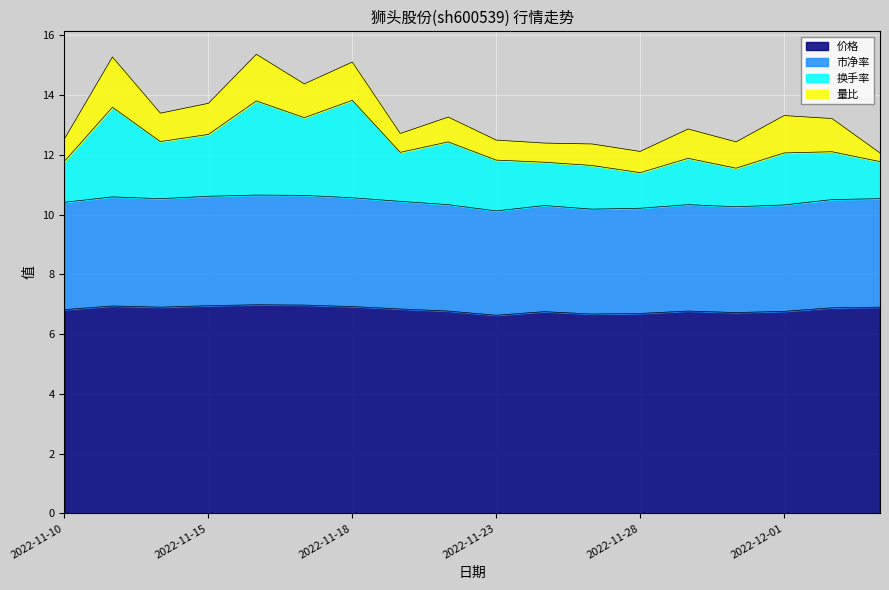

What is the total value across all series at 2022-11-15?

13.7